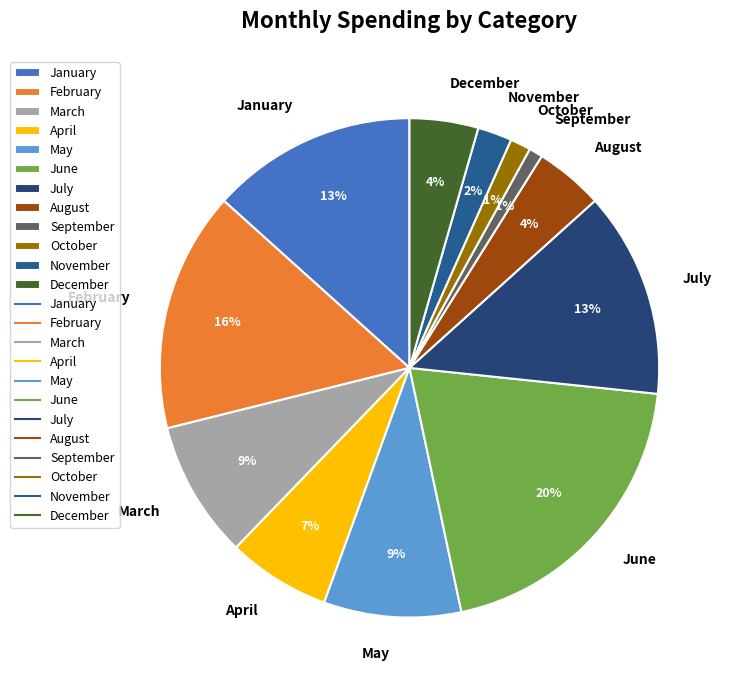

To the nearest percent, what portion does October represent?

1%